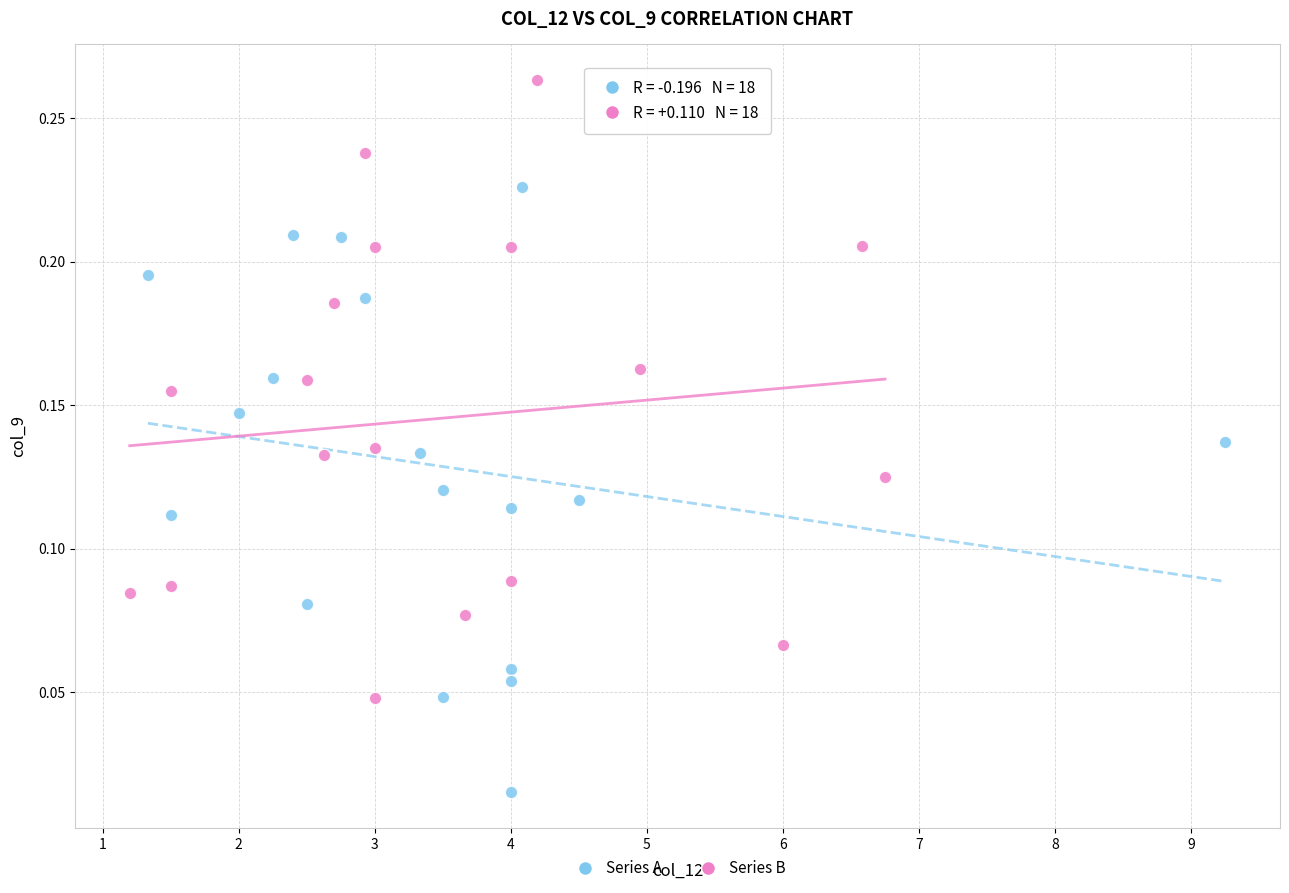

Which series contains the highest Y value?

Series B